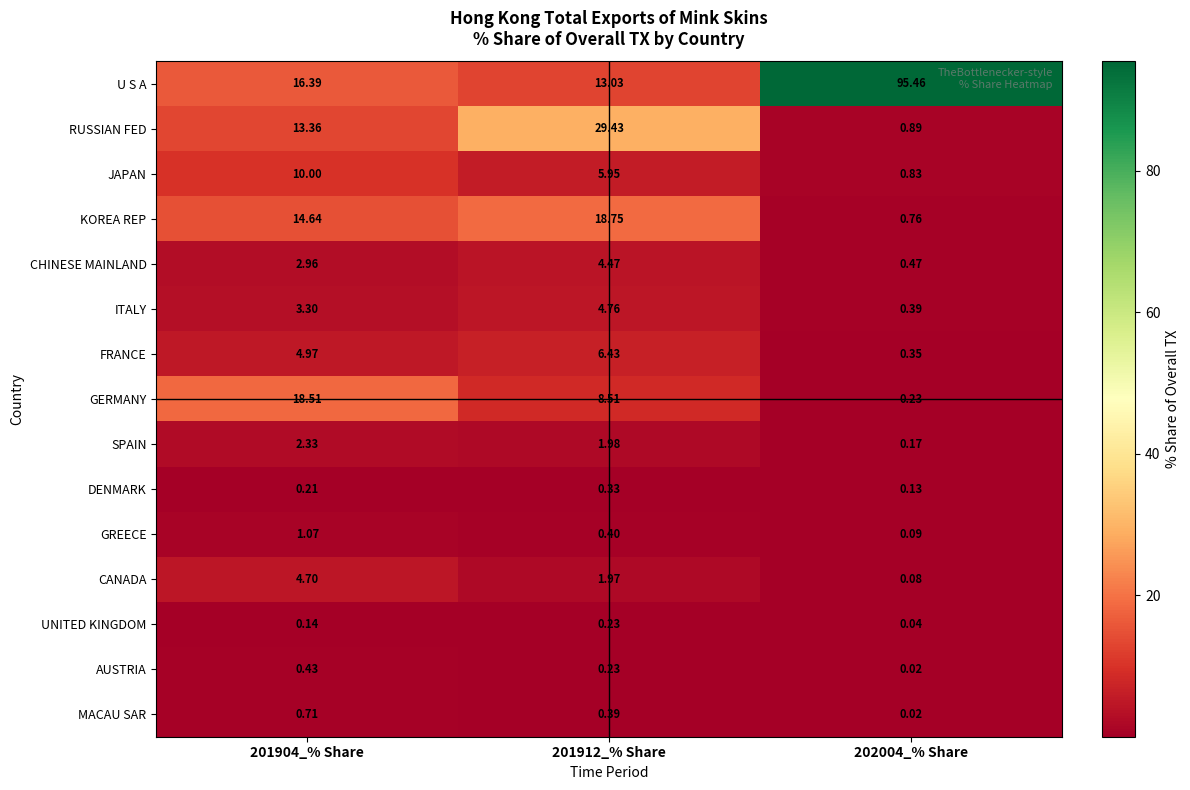

What is the spread (max minus min) of values at 202004_% Share?

95.4